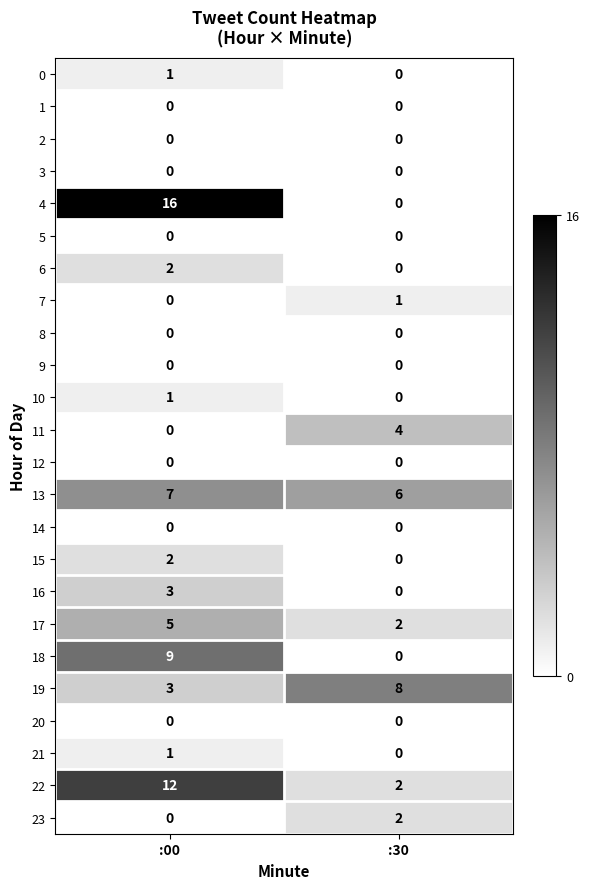

Where is 18 nearest to the value 4?

:30